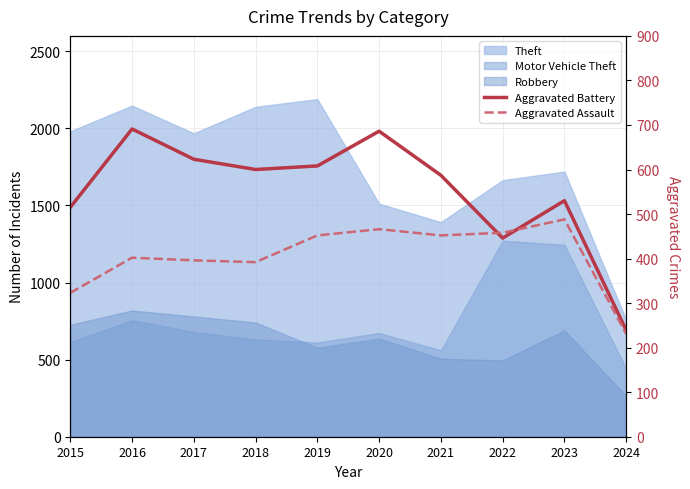

At which category does the chart reach its minimum across all series?

2024